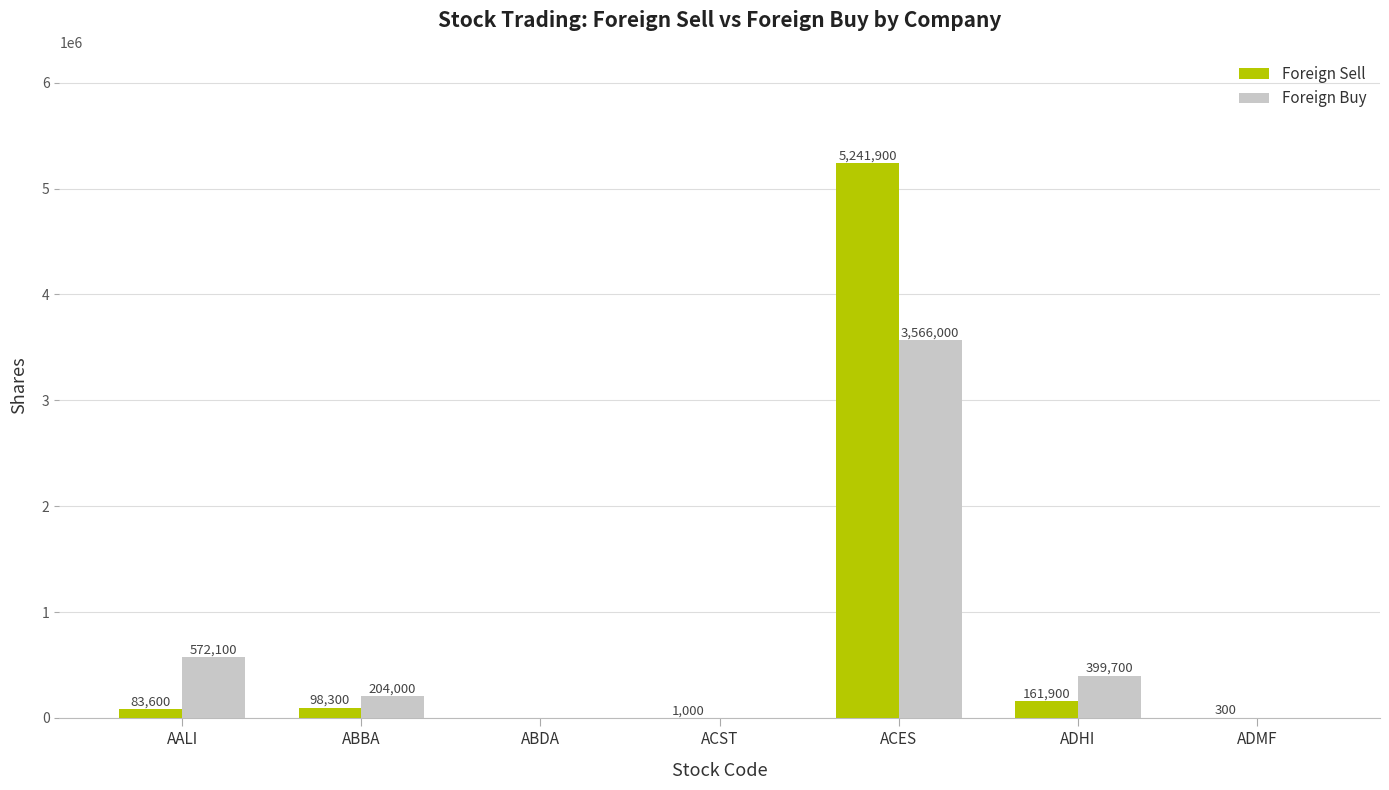

Which category has the highest value in the Foreign Sell series?

ACES